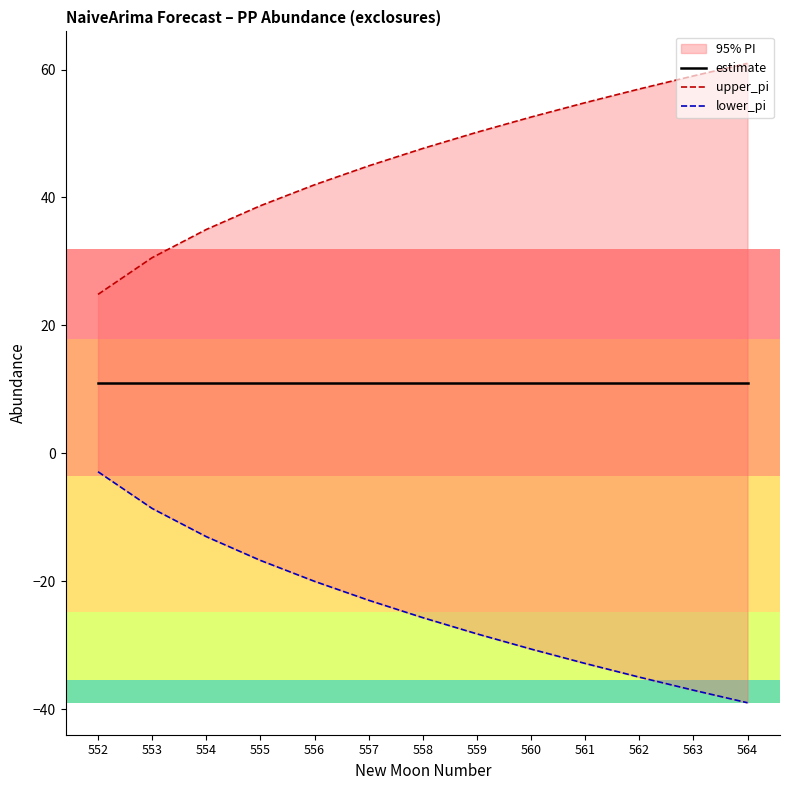

Where does the lower_pi series first go above -25?

552